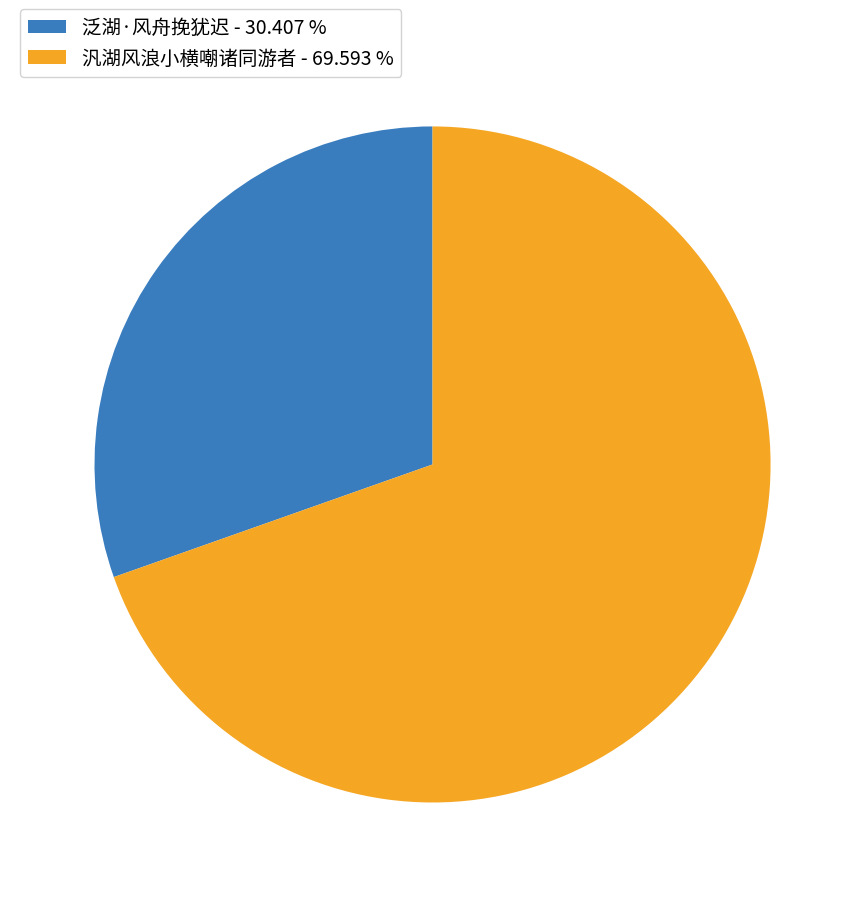

Is 汎湖风浪小横嘲诸同游者 - 69.593 % the majority of the pie?

Yes